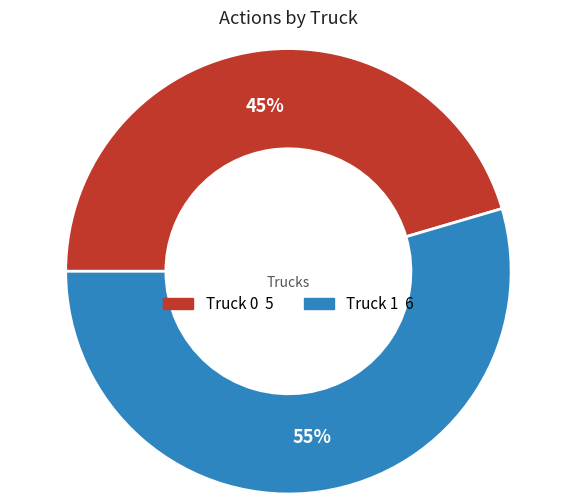

Approximately how many times larger is the value at Truck 0 compared to Truck 1?

0.8